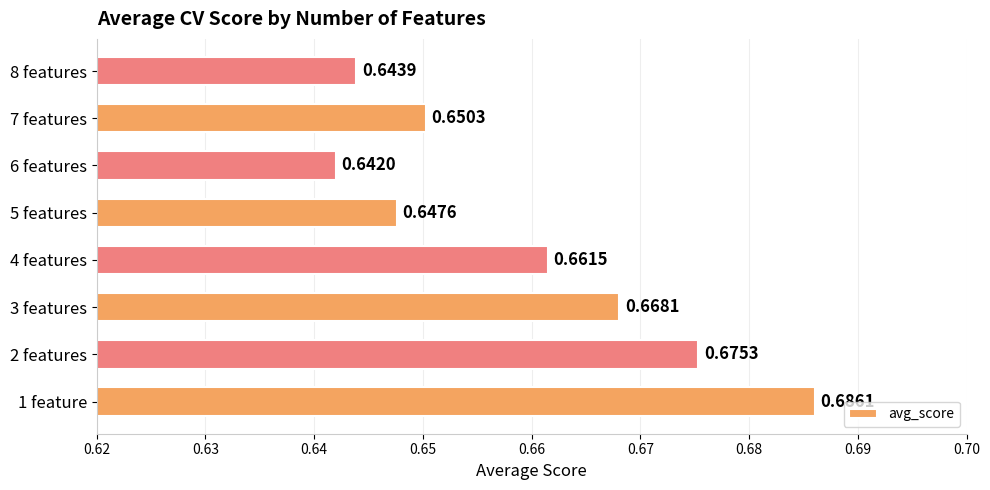

Which category has the lowest value across all series?

6 features